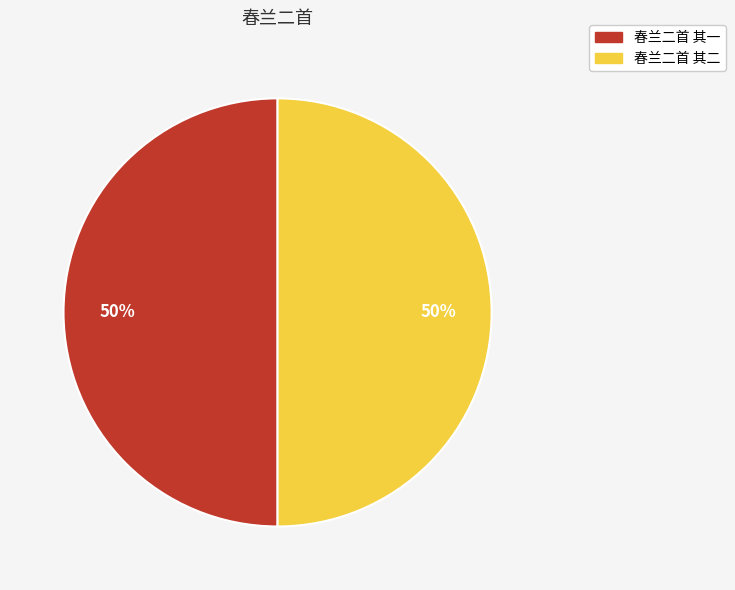

Approximately how many times larger is the value at 春兰二首 其二 compared to 春兰二首 其一?

1.0